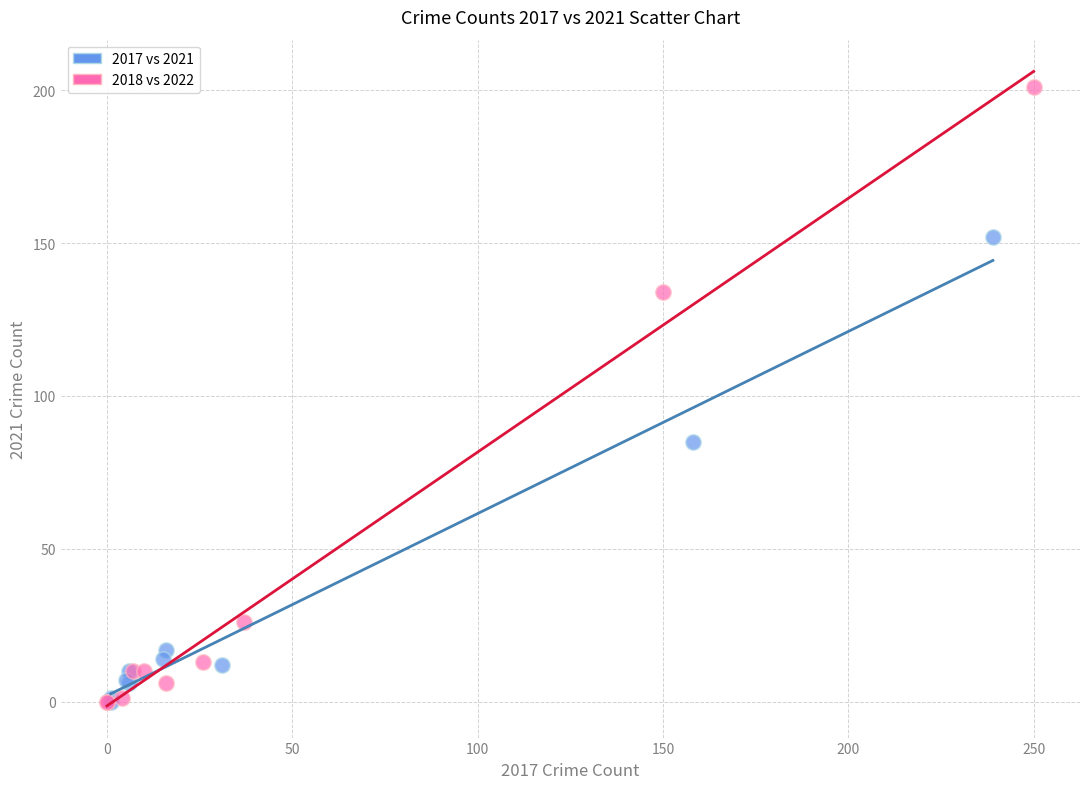

What are all the series names shown in the legend?

2017 vs 2021, 2018 vs 2022